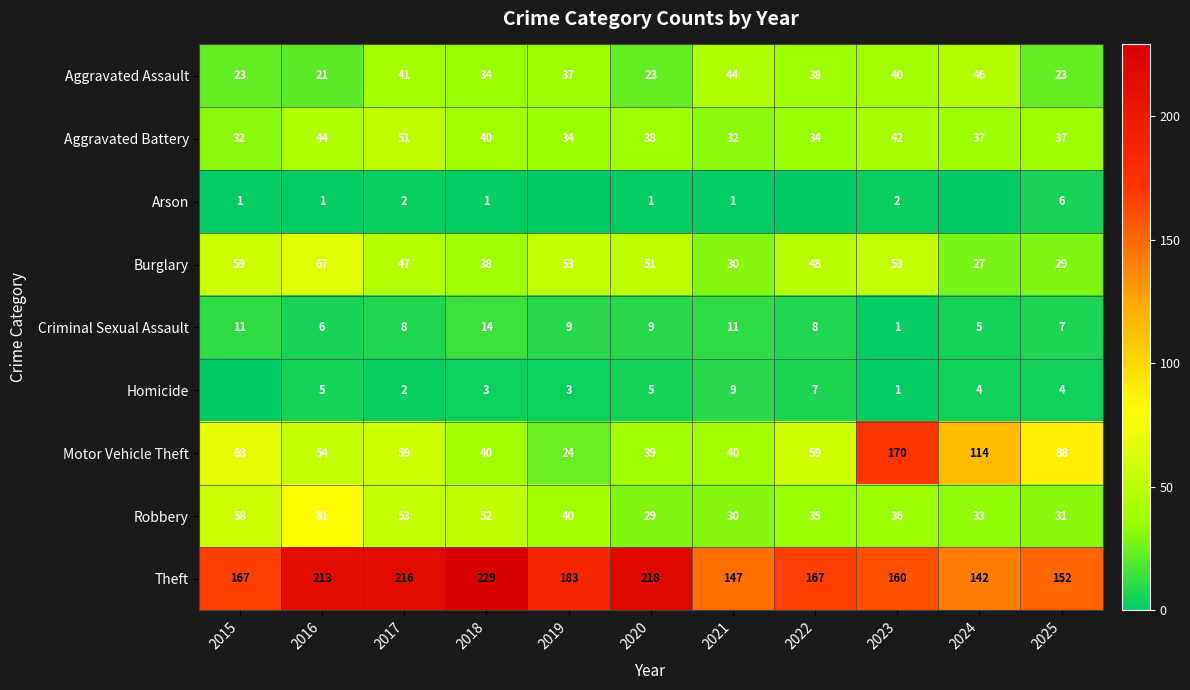

Is it true that Burglary equals 9 at 2018?

False